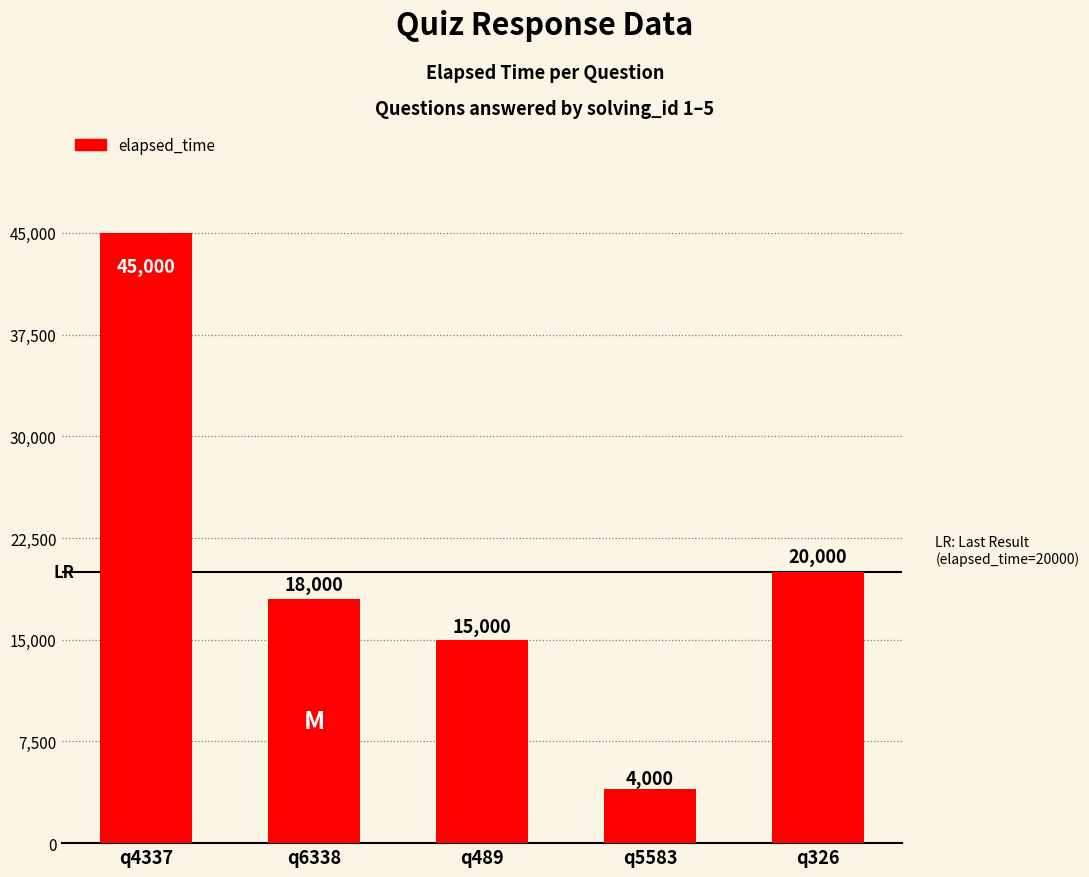

What is the label of the 2nd bar from the right?

q5583